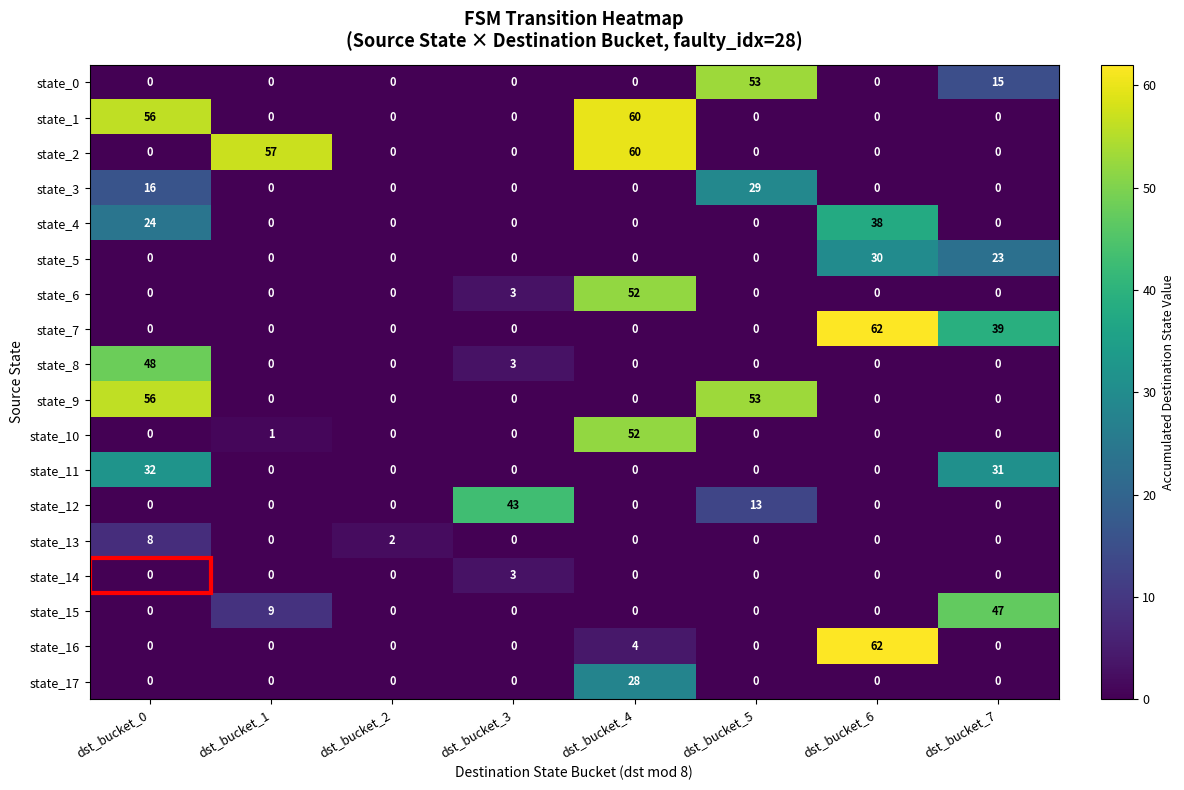

What is the approximate value of state_1 at dst_bucket_0, to the nearest 5?

55